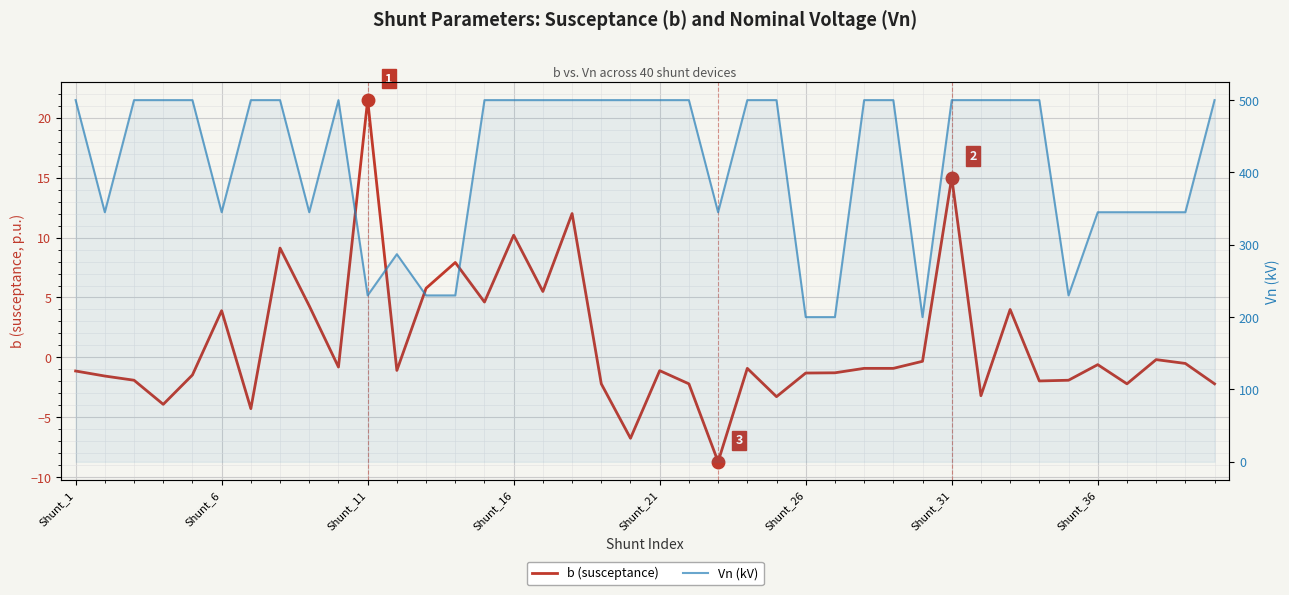

What are all the series names shown in the legend?

b (susceptance), Vn (kV)